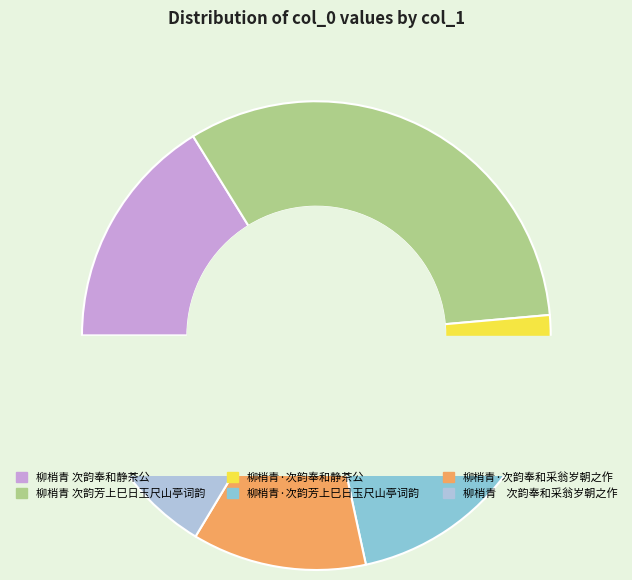

Which slice is the largest?

柳梢青 次韵芳上巳日玉尺山亭词韵